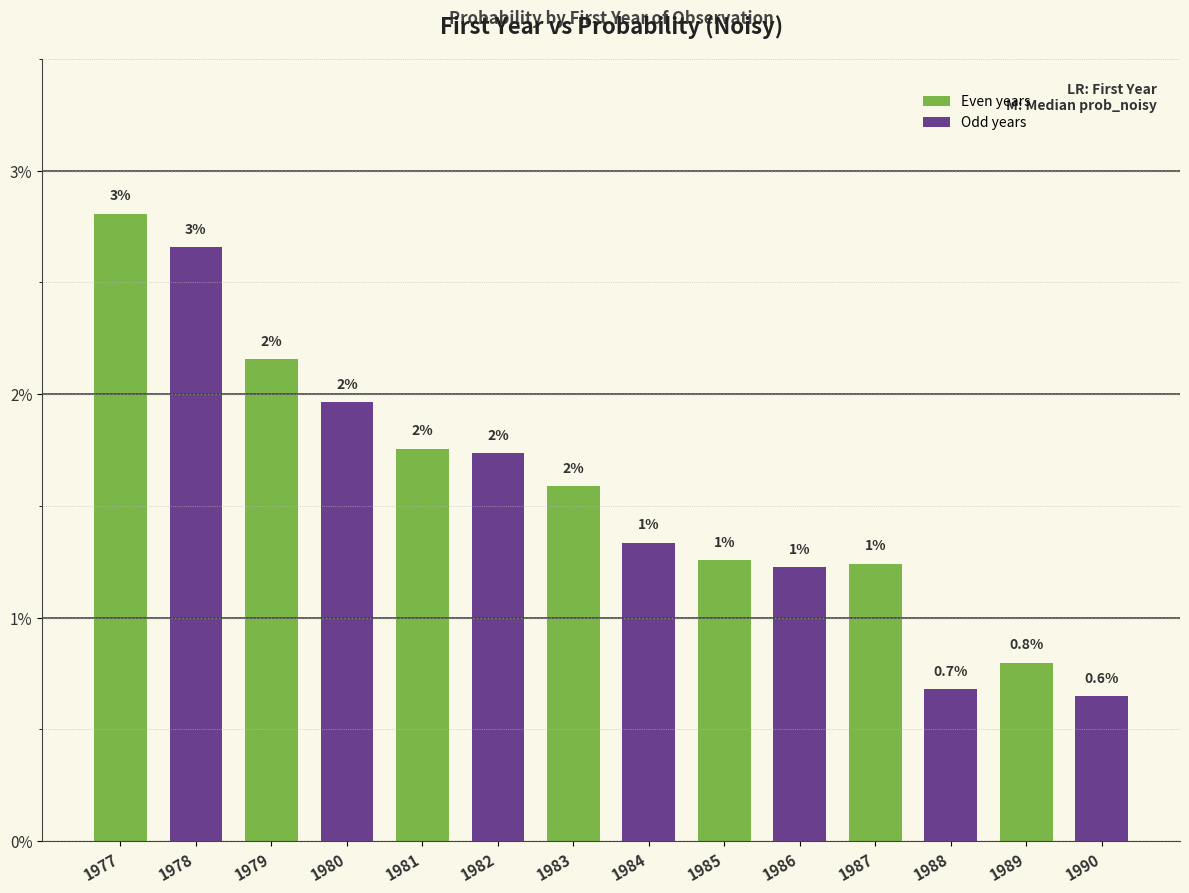

Rank the categories by value from lowest to highest.

1990, 1988, 1989, 1986, 1987, 1985, 1984, 1983, 1982, 1981, 1980, 1979, 1978, 1977